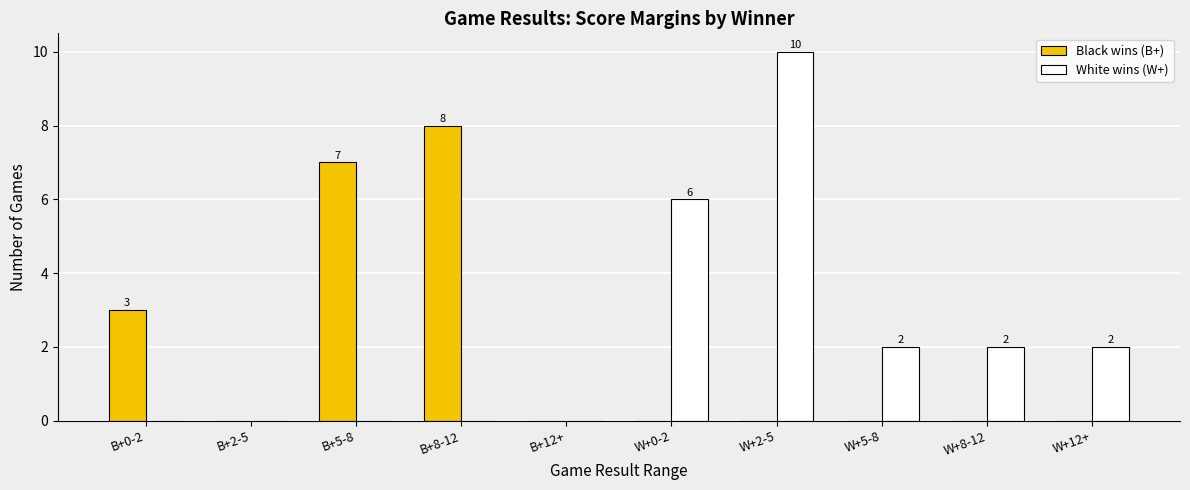

The White wins (W+) series shows 6 at W+0-2. True or false?

True